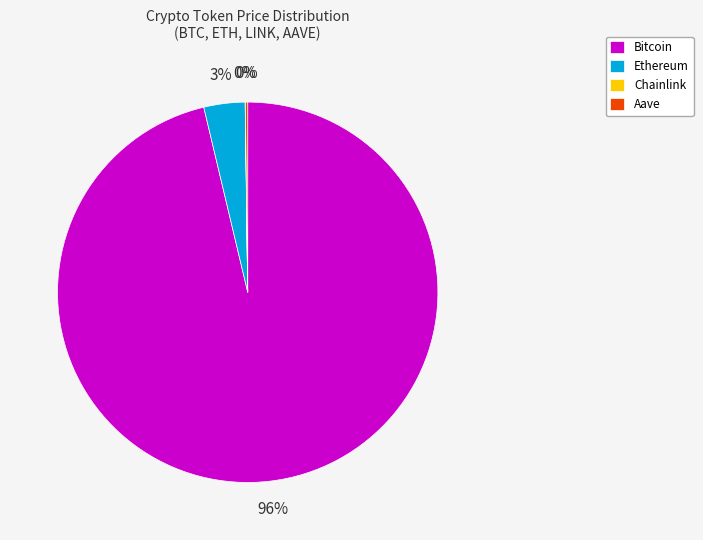

Does Bitcoin account for over 50% of the chart?

Yes